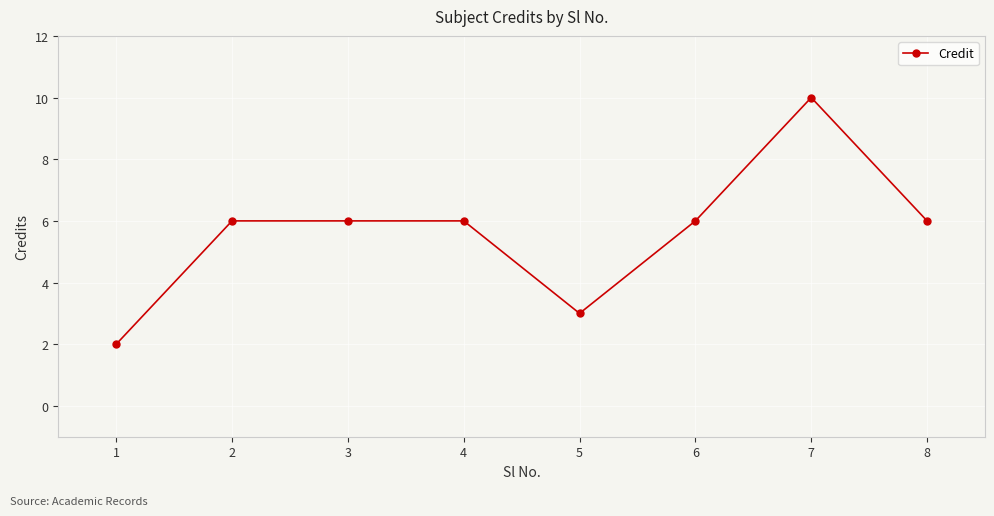

What is the sum of all values?

45